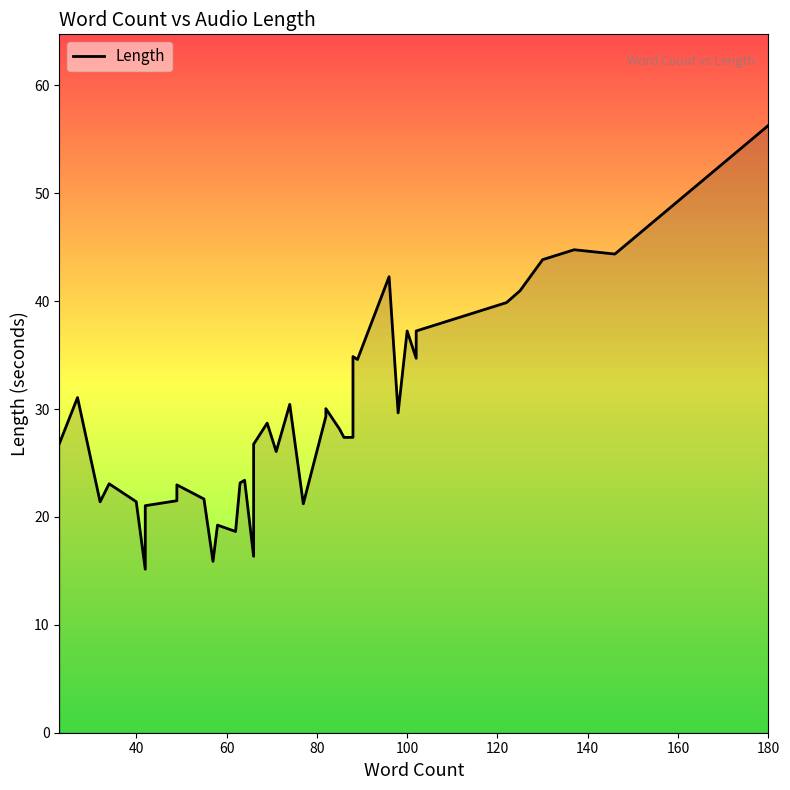

What is the value of the 40th point from the left?

56.3